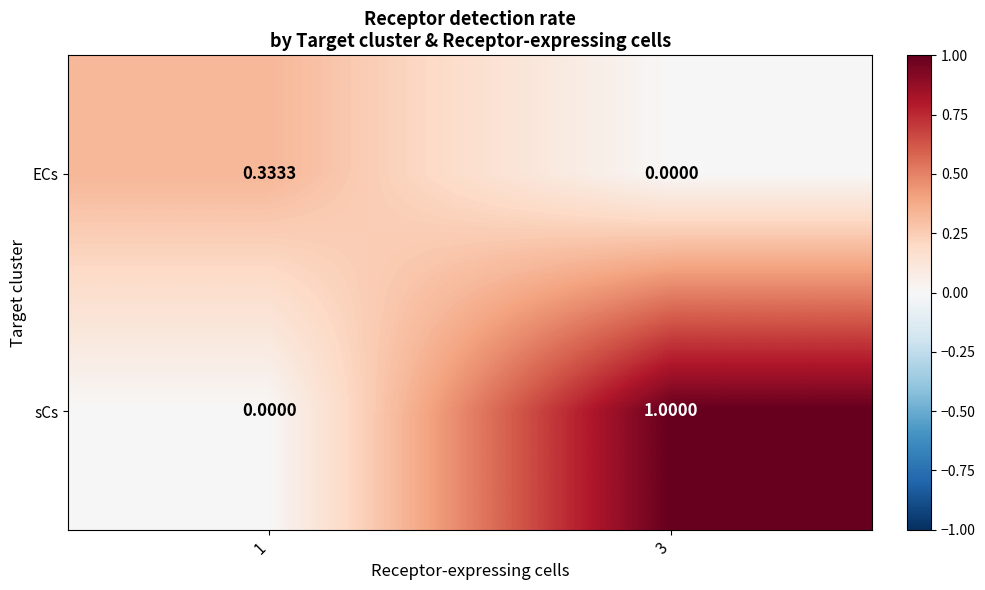

Is the value of sCs at 3 greater than the value of ECs at 3?

Yes